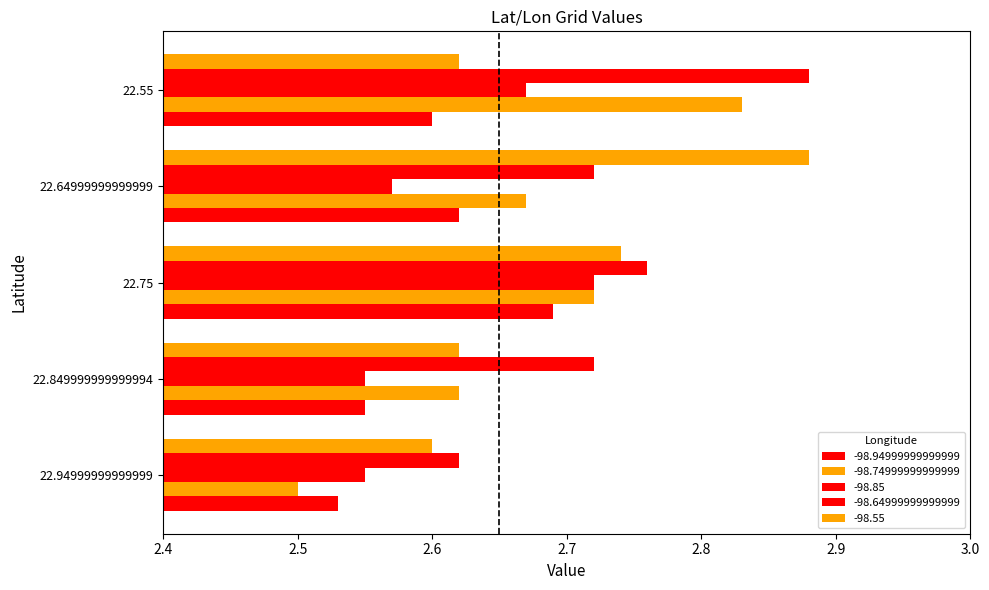

What is the value of the -98.94999999999999 bar at the 4th from the left?

2.6